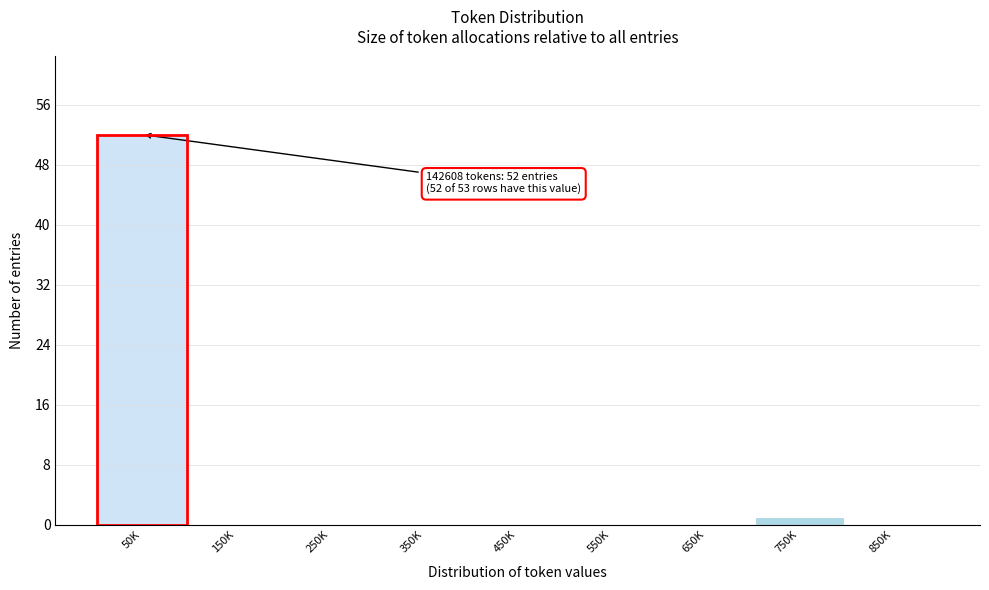

Reading left to right, what are all the values shown in this chart?

50K=52	150K=0	250K=0	350K=0	450K=0	550K=0	650K=0	750K=1	850K=0